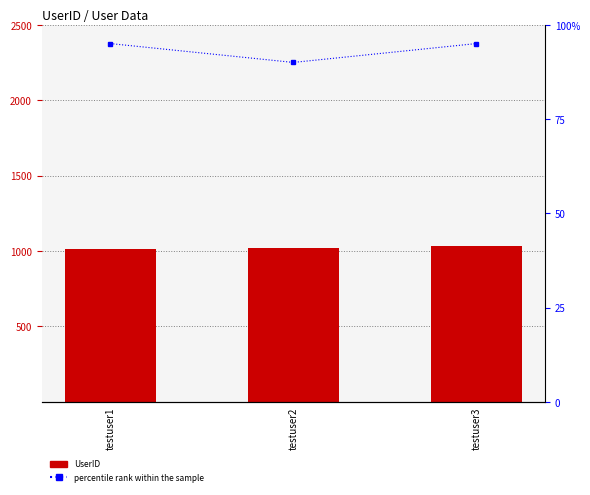

Is the value of percentile rank within the sample at testuser2 greater than the value of UserID at testuser2?

No